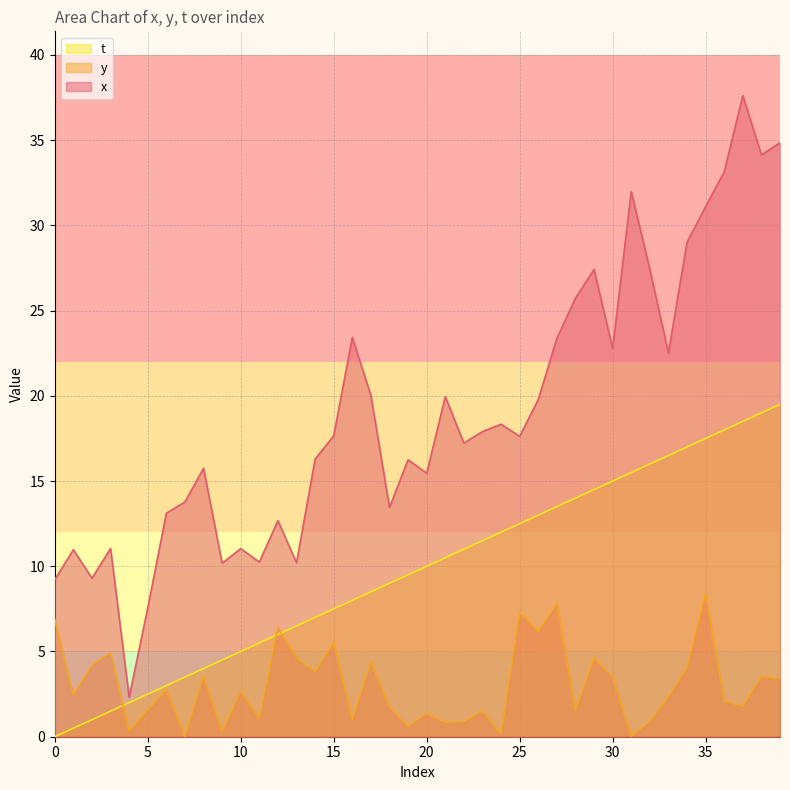

What is the sum of all t values?

390.0